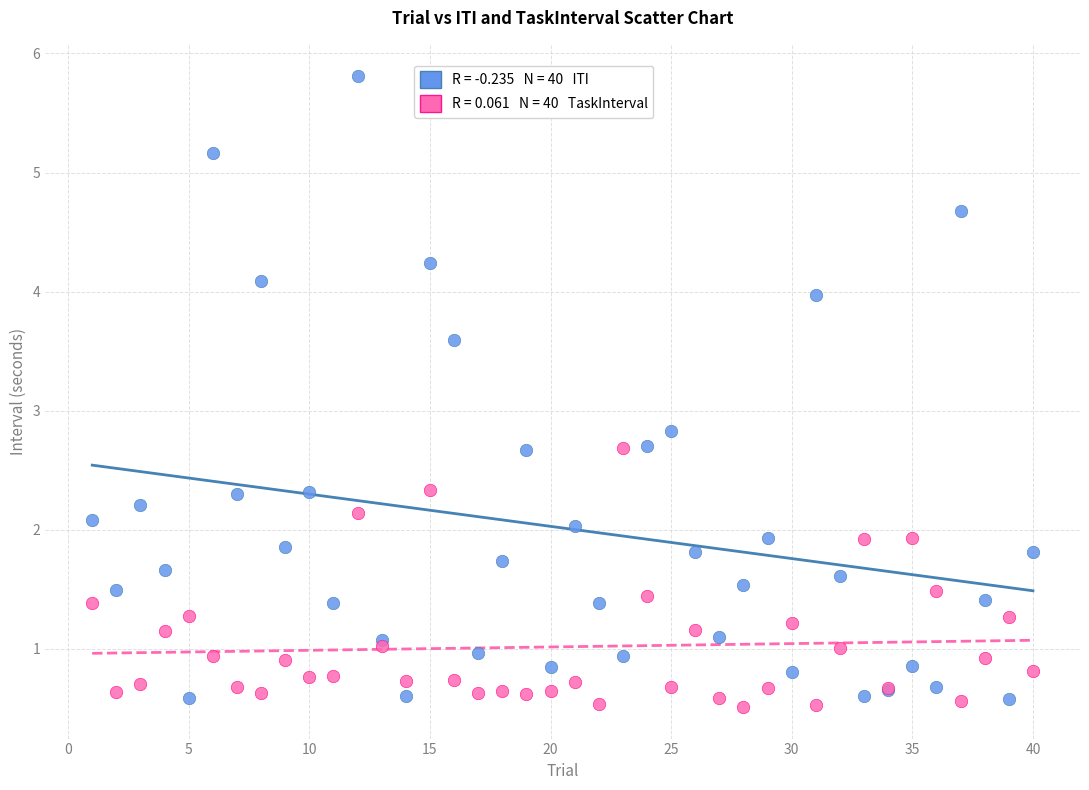

Across all series, what Y value is closest to 3?

2.8